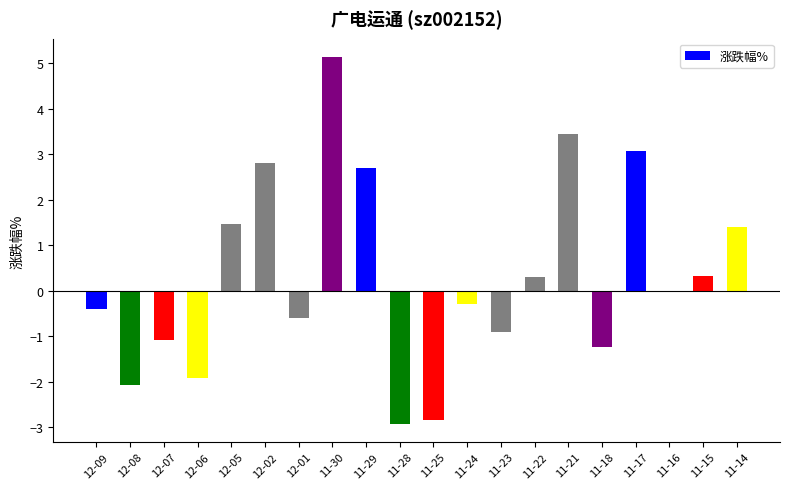

What is the average value?

0.3